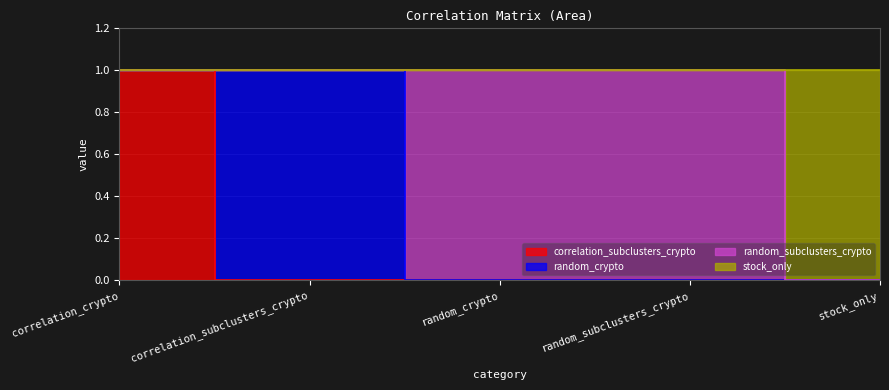

Does the chart display data point markers on the line(s)?

No